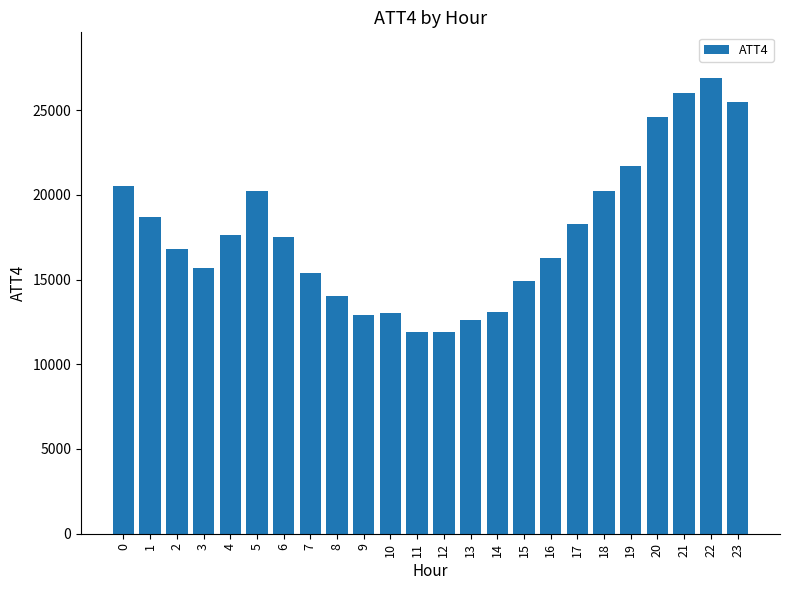

What value does the data have at 6, to the nearest 100?

17500